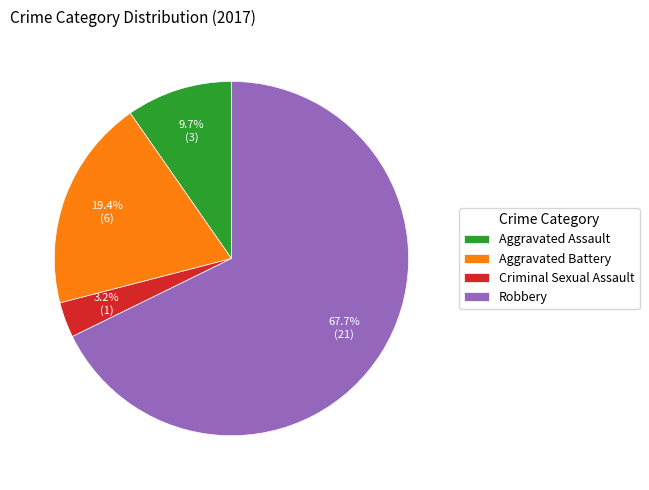

Which category has the biggest portion of the pie?

Robbery